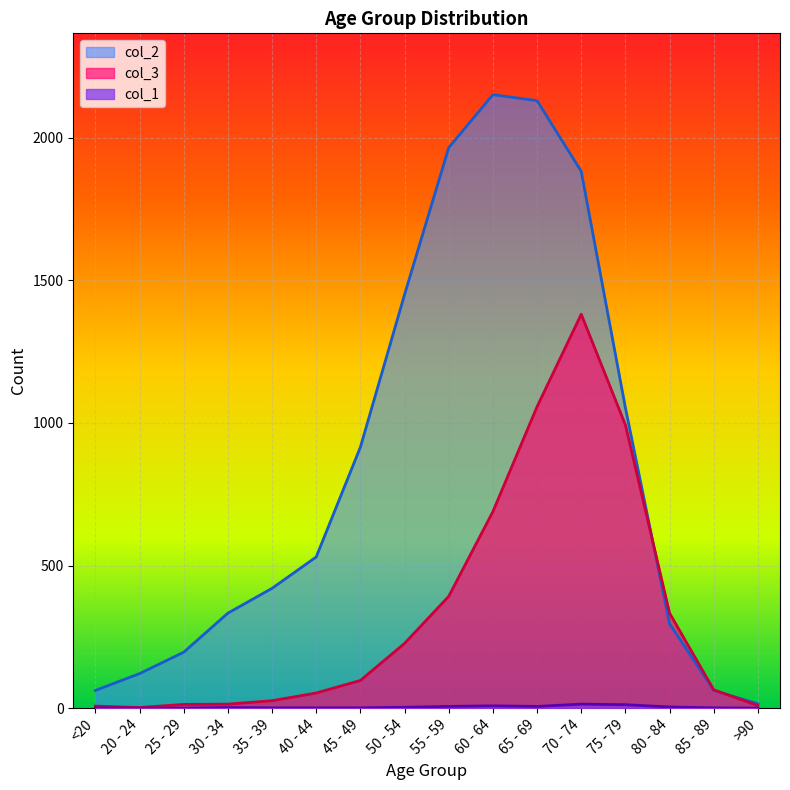

What is the difference between the maximum and minimum values in the col_2 series?

2136